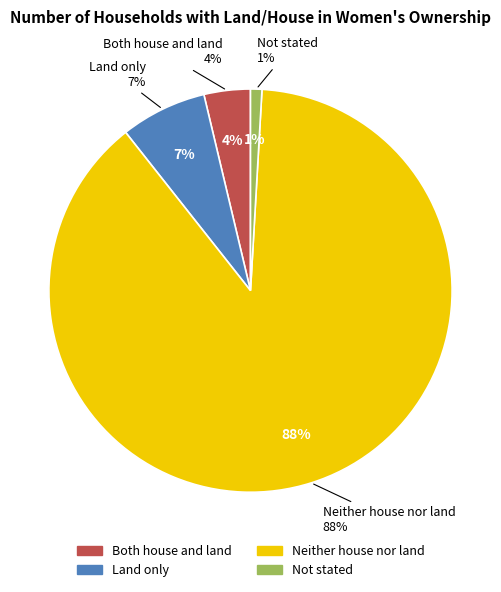

Is Neither house nor land the majority of the pie?

Yes